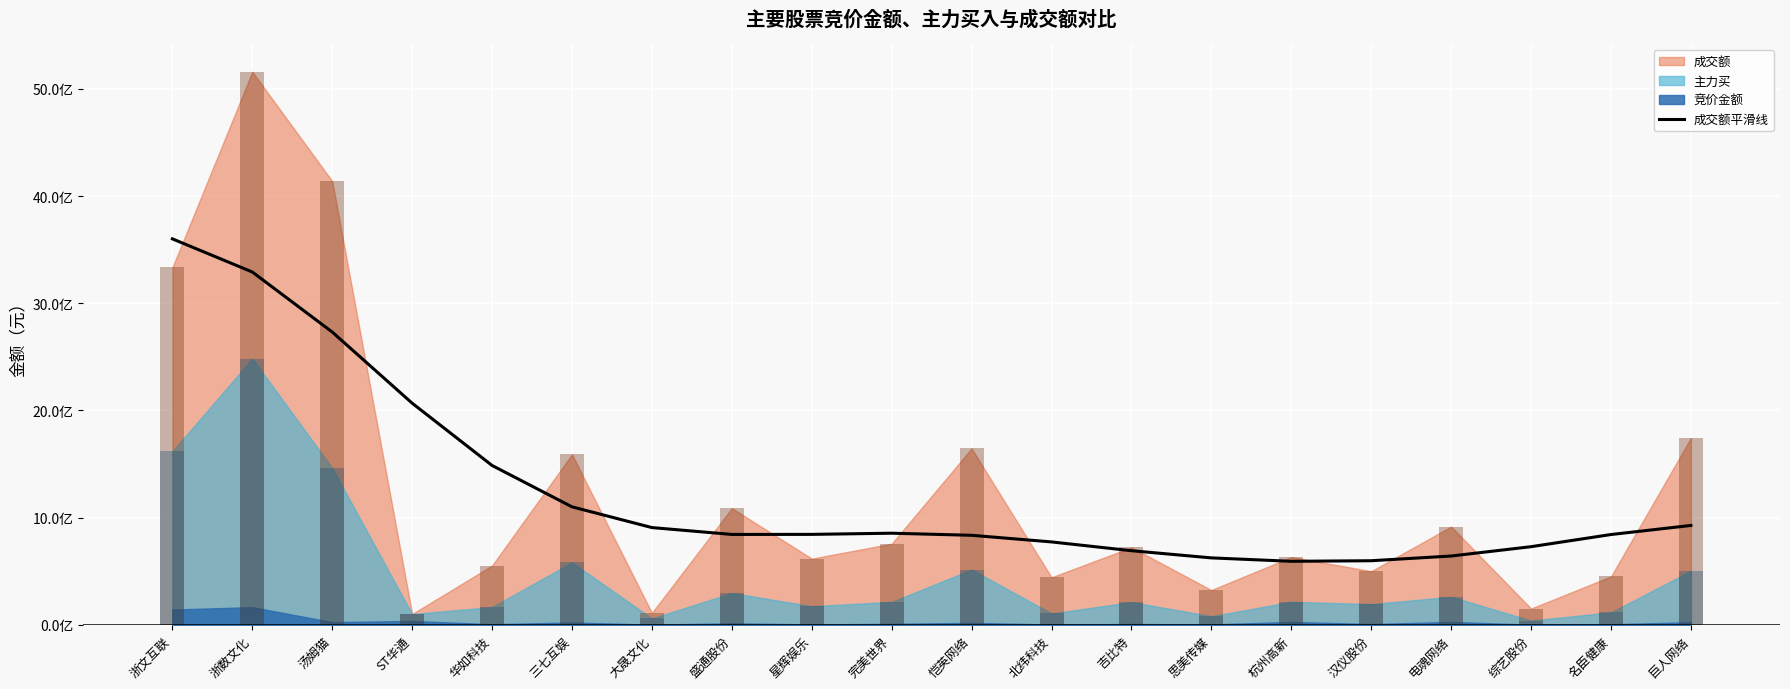

The chart shows a value of 322138270.2 at 杭州高新. True or false?

False